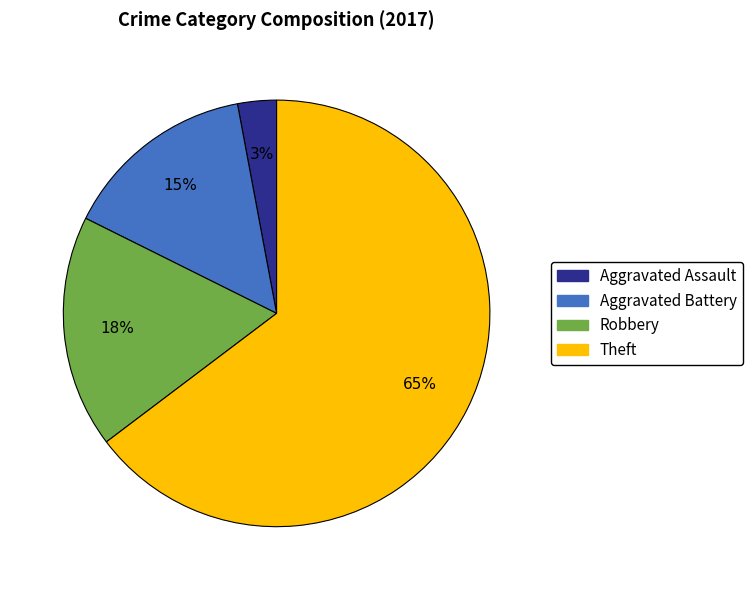

To the nearest percent, what portion does Aggravated Battery represent?

15%